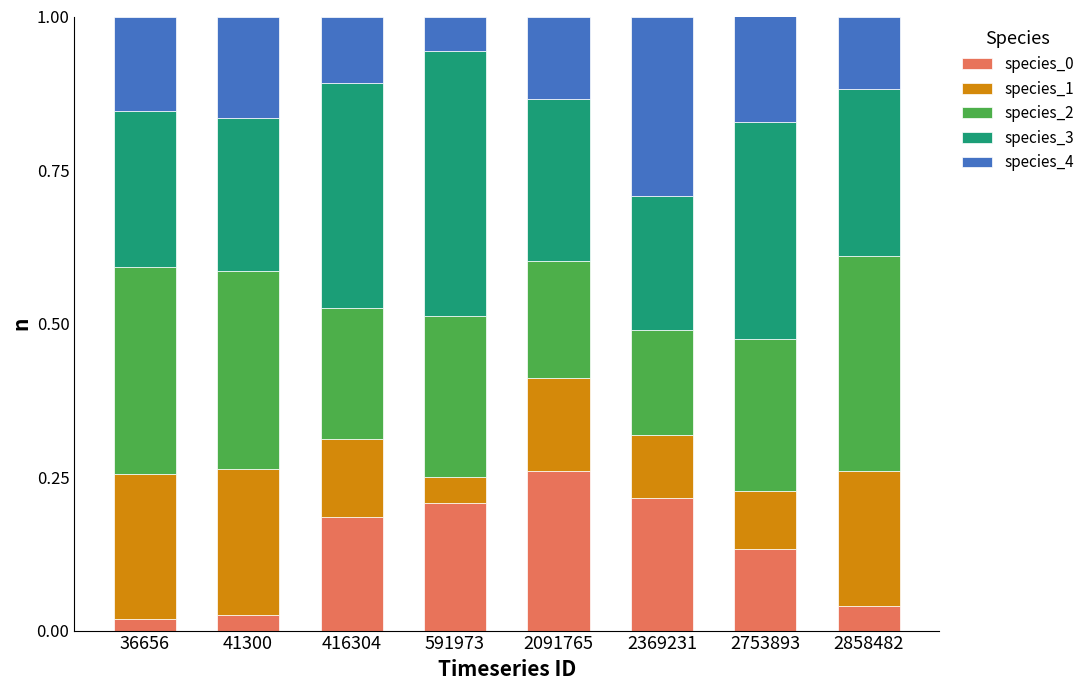

True or false: species_0 has a value of 0.3 at 591973.

False